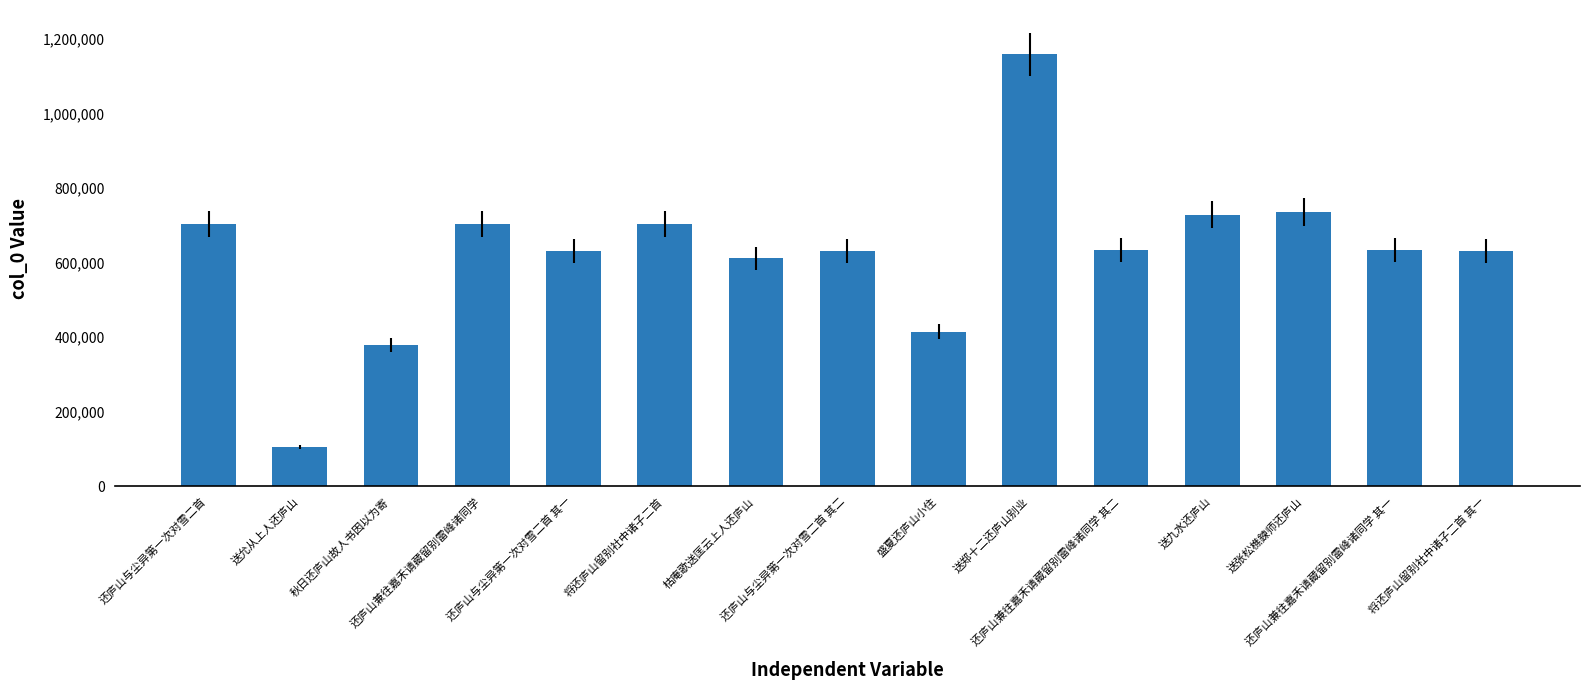

The chart shows a value of 728119 at 送九水还庐山. True or false?

True